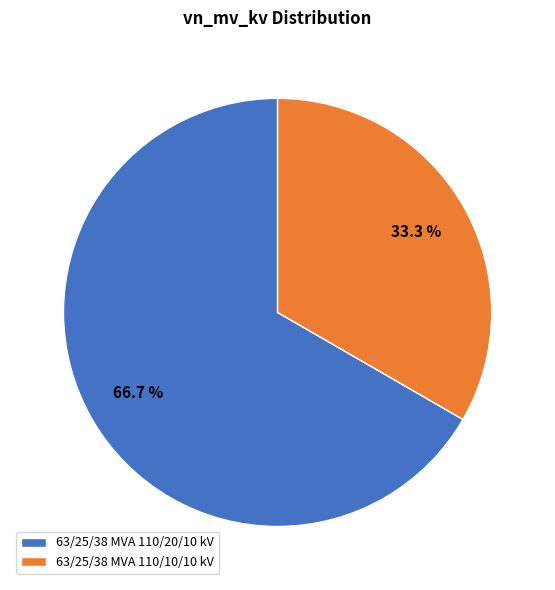

Between 63/25/38 MVA 110/10/10 kV and 63/25/38 MVA 110/20/10 kV, which is larger?

63/25/38 MVA 110/20/10 kV